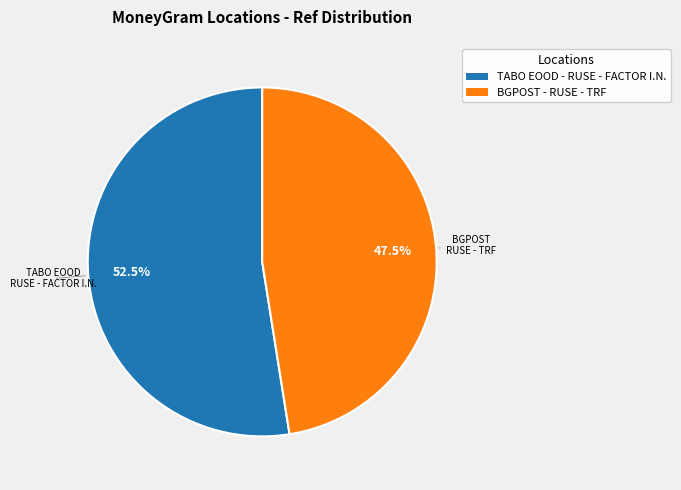

What is the total percentage of TABO EOOD - RUSE - FACTOR I.N. and BGPOST - RUSE - TRF?

100.0%